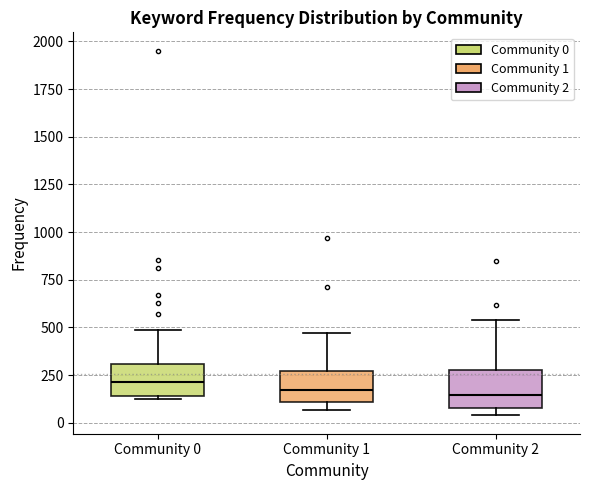

Reading left to right, read every box against the y-axis: the position of its median line, the range the box covers, and the ends of its whiskers. The values are not printed on the chart, so give them approximately, as read against the axis.

Community 0: median 200, box 150 to 300, whiskers 150 (just below the box's lower edge) to 500
Community 1: median 150, box 100 to 250, whiskers 50 to 450
Community 2: median 150, box 100 to 250, whiskers 50 to 550